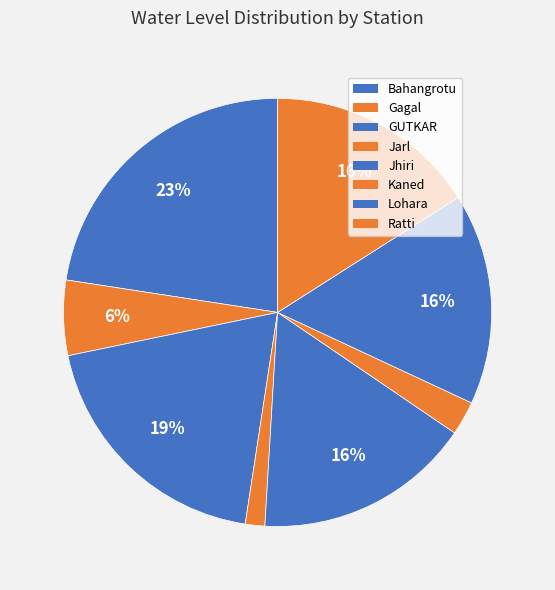

Does Ratti represent more than half of the total?

No